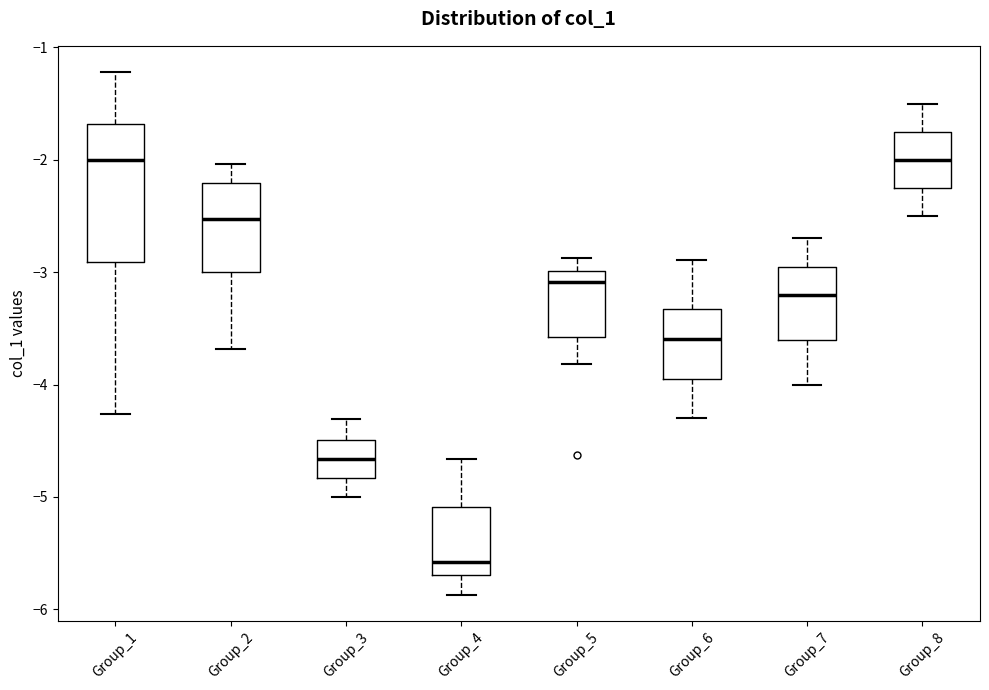

Reading left to right, transcribe this box plot: for each box, give where its median line is, the range the box spans, and where its two whiskers end, as read against the y-axis. The values are not printed on the chart, so give them approximately, as read against the axis.

Group_1: median -2.0, box -2.9 to -1.7, whiskers -4.3 to -1.2
Group_2: median -2.5, box -3.0 to -2.2, whiskers -3.7 to -2.0
Group_3: median -4.7, box -4.8 to -4.5, whiskers -5.0 to -4.3
Group_4: median -5.6, box -5.7 to -5.1, whiskers -5.9 to -4.7
Group_5: median -3.1, box -3.6 to -3.0, whiskers -3.8 to -2.9
Group_6: median -3.6, box -3.9 to -3.3, whiskers -4.3 to -2.9
Group_7: median -3.2, box -3.6 to -2.9, whiskers -4.0 to -2.7
Group_8: median -2.0, box -2.2 to -1.7, whiskers -2.5 to -1.5